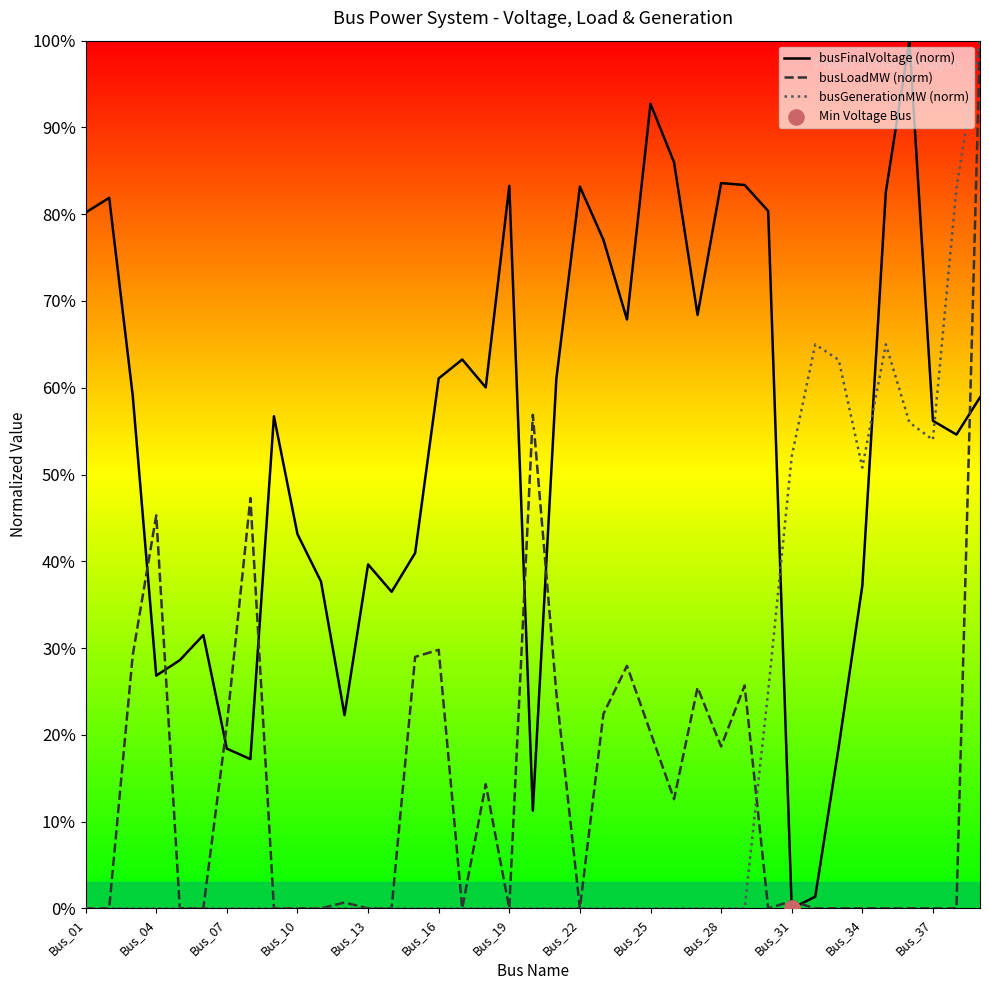

How many intersections are there between busFinalVoltage (norm) and busGenerationMW (norm)?

3